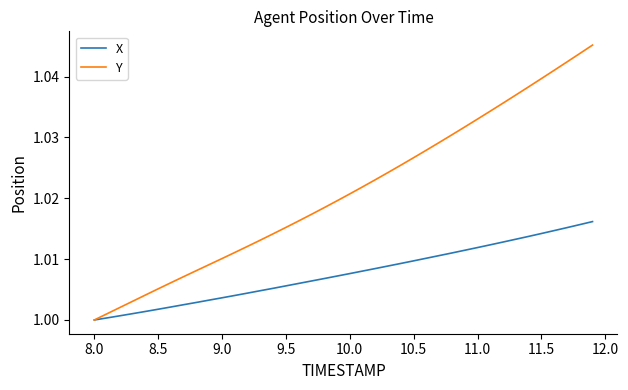

Which series has the widest spread of values?

Y